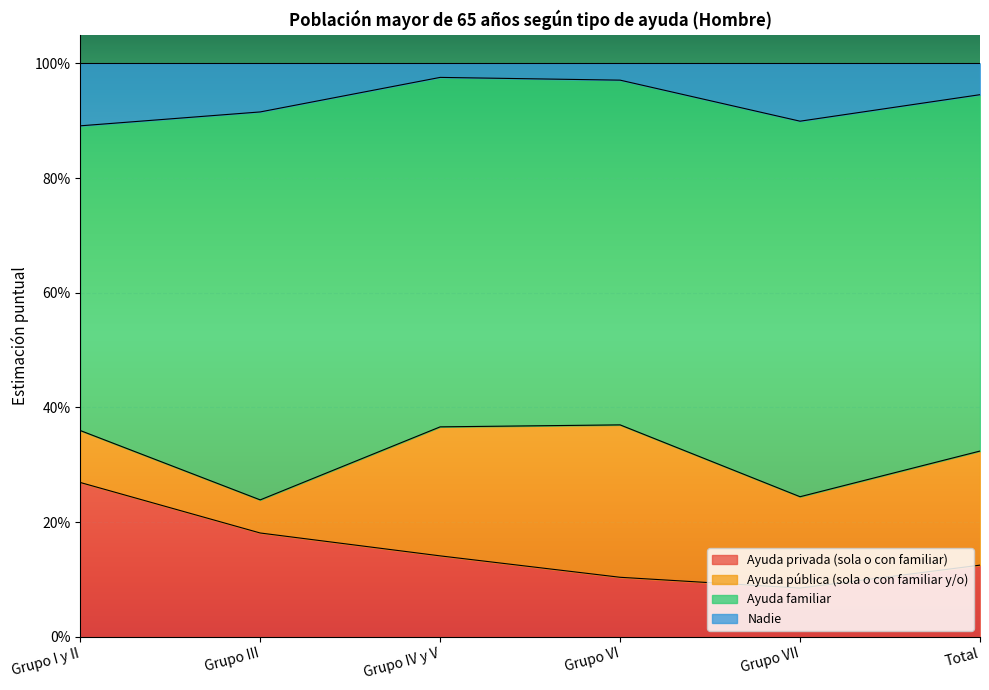

What are all the series names shown in the legend?

Ayuda privada (sola o con familiar), Ayuda pública (sola o con familiar y/o), Ayuda familiar, Nadie